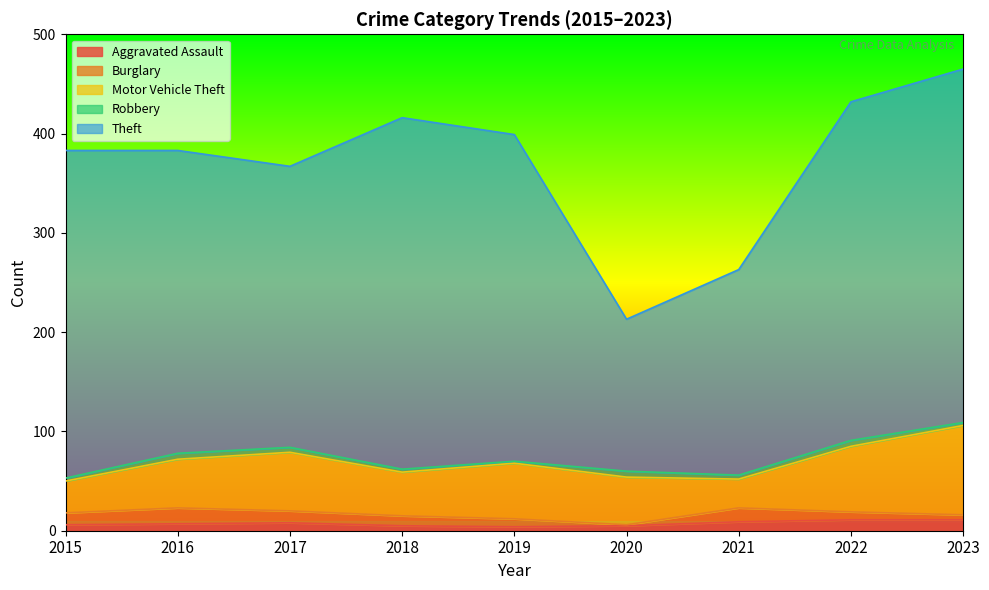

What are all the series names shown in the legend?

Aggravated Assault, Burglary, Motor Vehicle Theft, Robbery, Theft